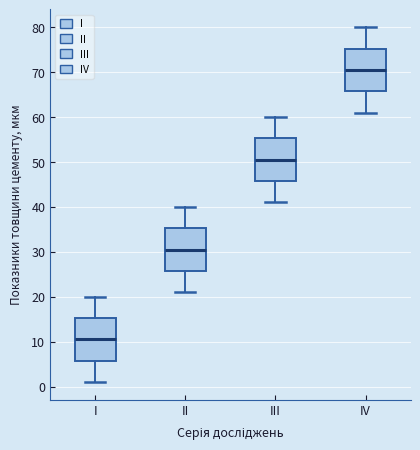

Which box's median line is the highest?

IV